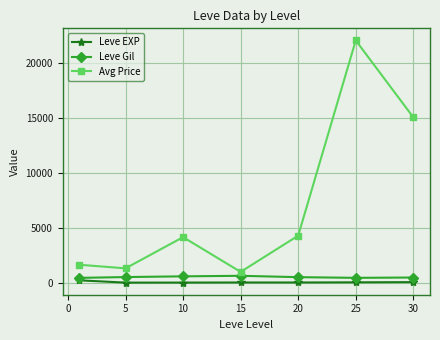

What is the greatest value displayed?

22037.8